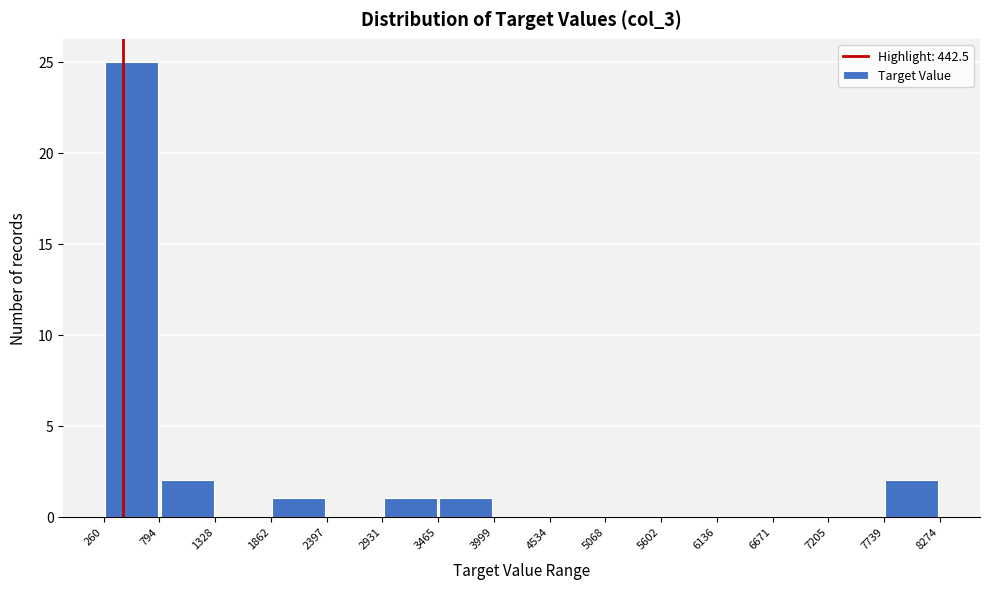

Over which range of the x-axis is the bar tallest?

260 to 794